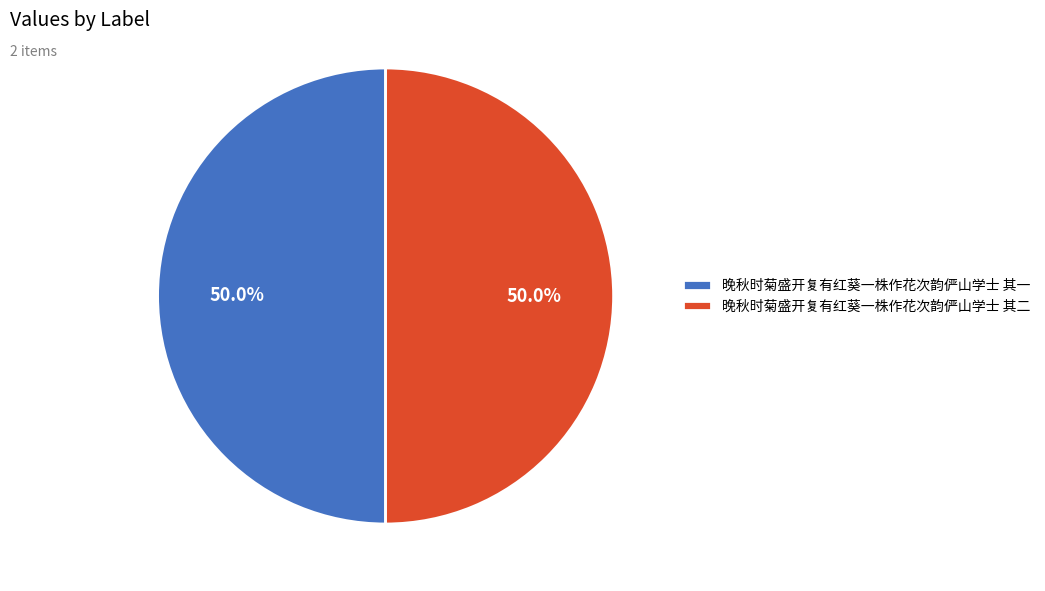

What percentage do 晚秋时菊盛开复有红葵一株作花次韵俨山学士 其二 and 晚秋时菊盛开复有红葵一株作花次韵俨山学士 其一 together represent?

100.0%